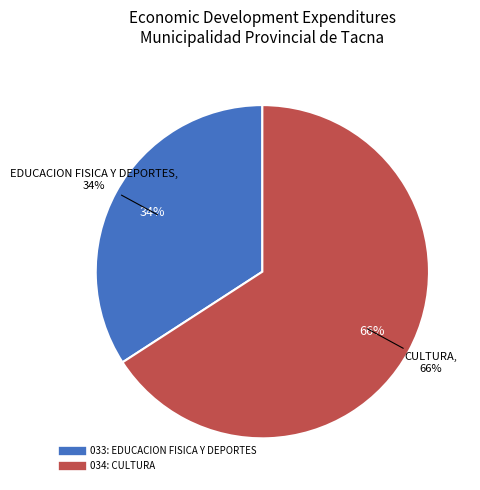

Which category accounts for the majority?

034: CULTURA